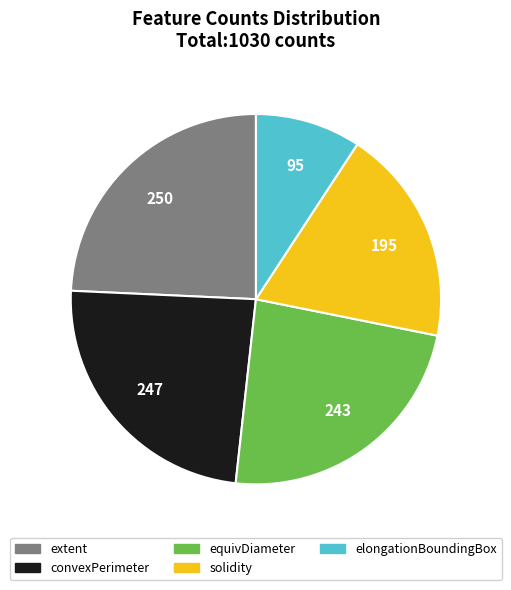

How many segments does this pie chart have?

5